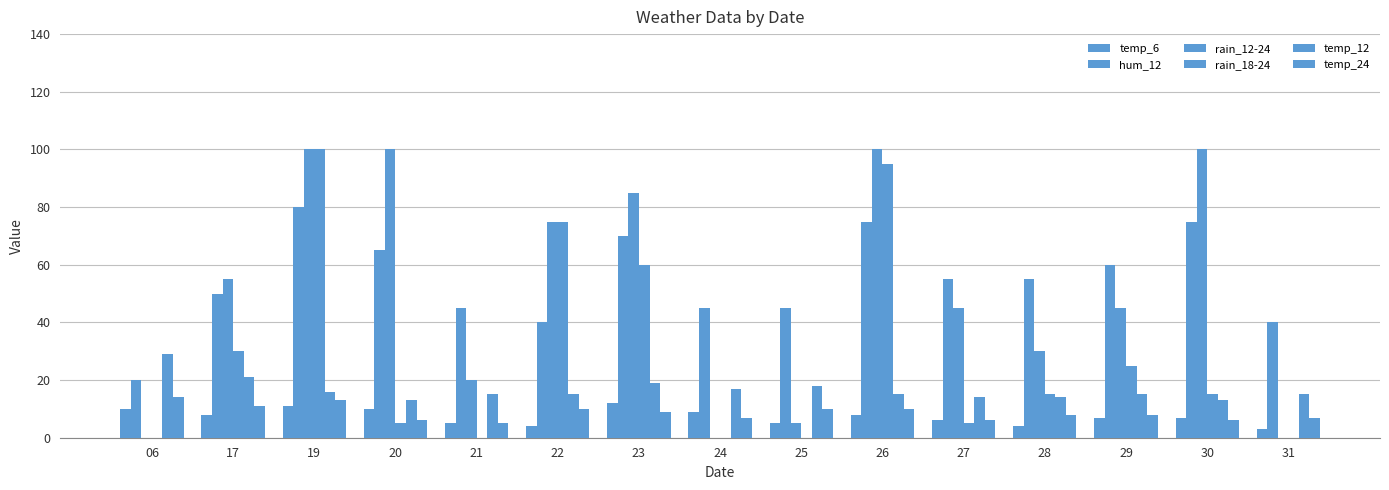

Reading left to right, transcribe all the data shown in this chart.

temp_6: 06=10	17=8	19=11	20=10	21=5	22=4	23=12	24=9	25=5	26=8	27=6	28=4	29=7	30=7	31=3
hum_12: 06=20	17=50	19=80	20=65	21=45	22=40	23=70	24=45	25=45	26=75	27=55	28=55	29=60	30=75	31=40
rain_12-24: 06=0	17=55	19=100	20=100	21=20	22=75	23=85	24=0	25=5	26=100	27=45	28=30	29=45	30=100	31=0
rain_18-24: 06=0	17=30	19=100	20=5	21=0	22=75	23=60	24=0	25=0	26=95	27=5	28=15	29=25	30=15	31=0
temp_12: 06=29	17=21	19=16	20=13	21=15	22=15	23=19	24=17	25=18	26=15	27=14	28=14	29=15	30=13	31=15
temp_24: 06=14	17=11	19=13	20=6	21=5	22=10	23=9	24=7	25=10	26=10	27=6	28=8	29=8	30=6	31=7